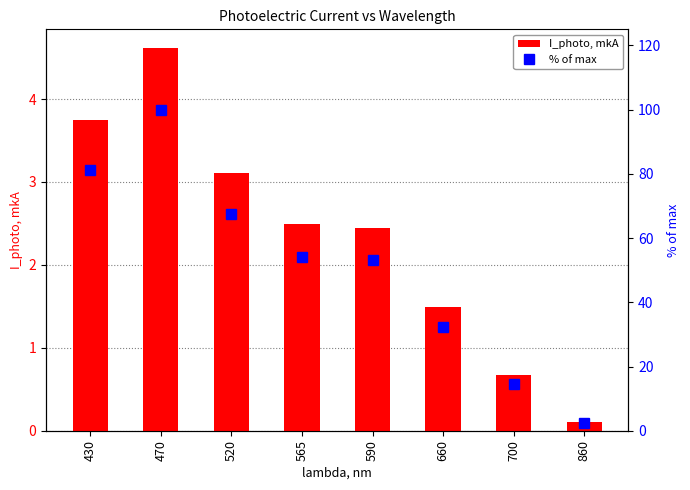

At how many categories does at least one series exceed 49?

5